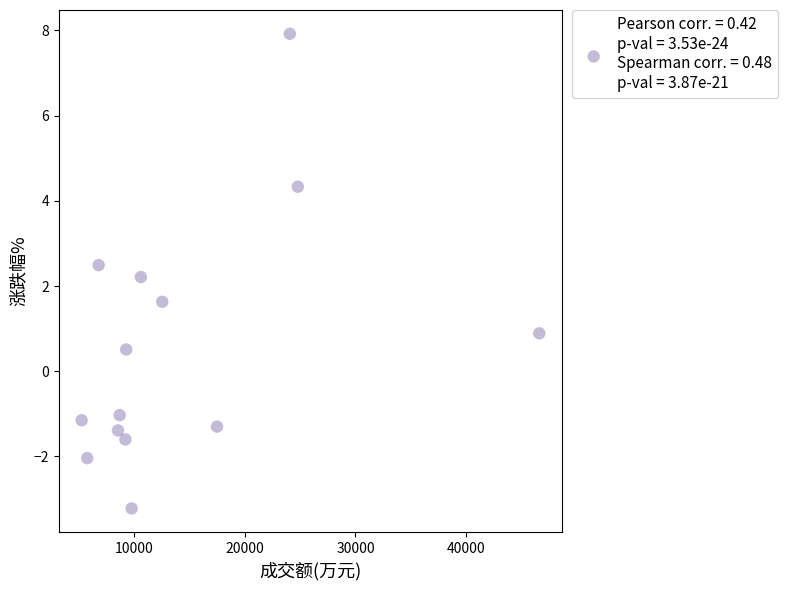

What Y value in the scatter plot is closest to 2?

2.2